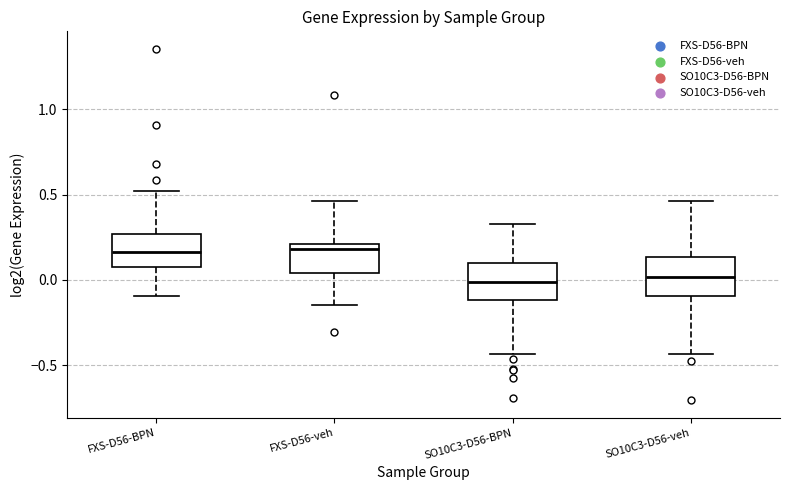

Reading left to right, transcribe this box plot: for each box, give where its median line is, the range the box spans, and where its two whiskers end, as read against the y-axis. The values are not printed on the chart, so give them approximately, as read against the axis.

FXS-D56-BPN: median 0.15, box 0.05 to 0.25, whiskers -0.10 to 0.50
FXS-D56-veh: median 0.20 (just below the box's upper edge), box 0.05 to 0.20, whiskers -0.15 to 0.45
SO10C3-D56-BPN: median 0.00, box -0.10 to 0.10, whiskers -0.45 to 0.35
SO10C3-D56-veh: median 0.00, box -0.10 to 0.15, whiskers -0.45 to 0.45